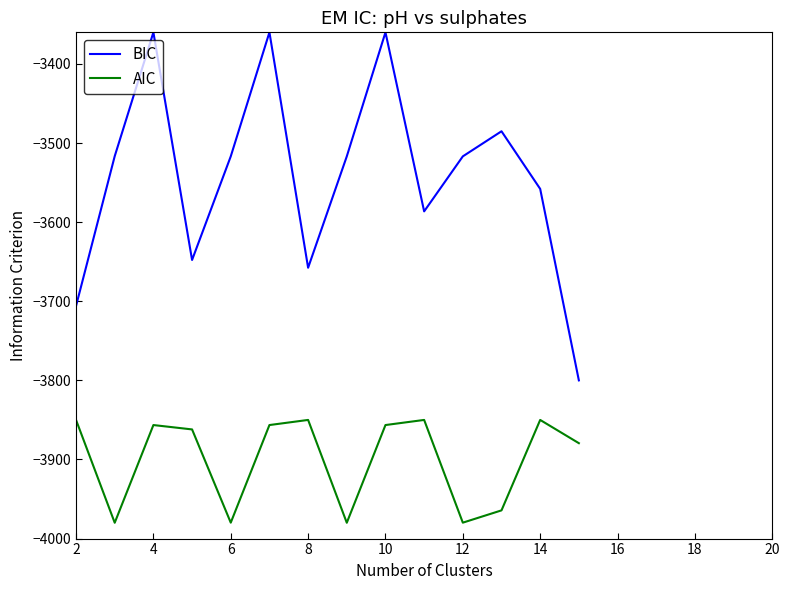

Which series has the widest spread of values?

BIC